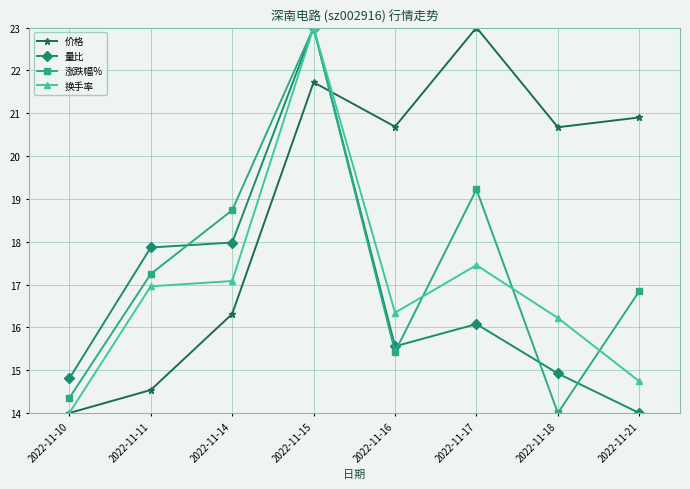

At which category does 量比 reach its first local valley?

2022-11-16